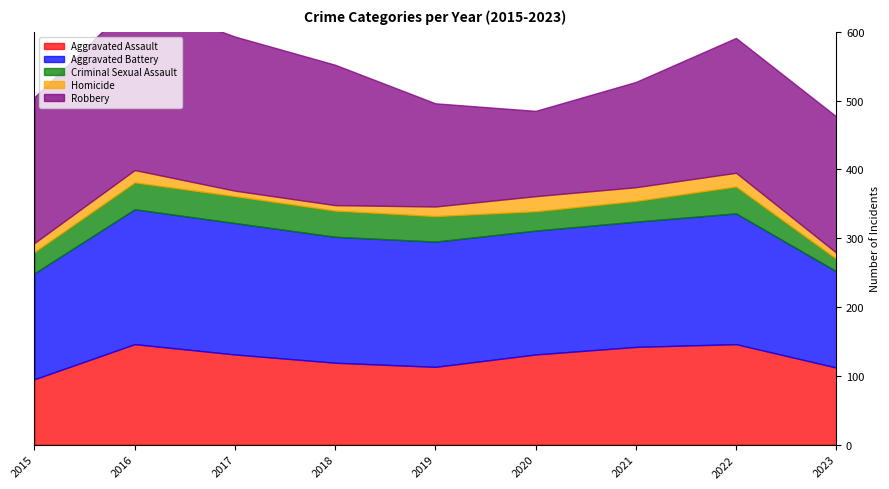

What is the sum of all Criminal Sexual Assault values?

299